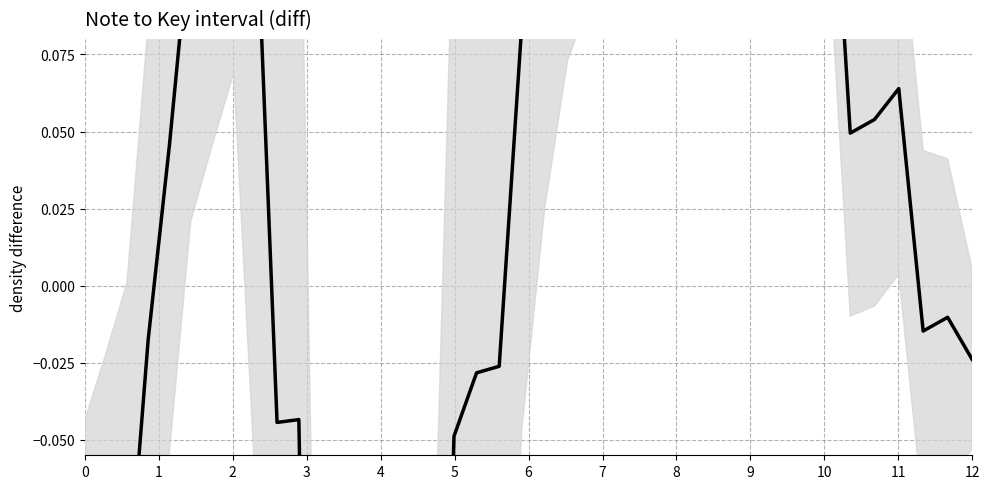

Is it true that the value at 5 is 0.1?

False